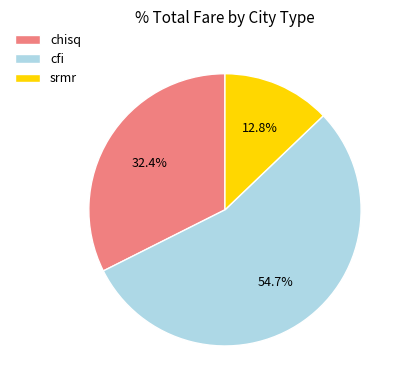

Rank the categories by value from highest to lowest.

cfi, chisq, srmr